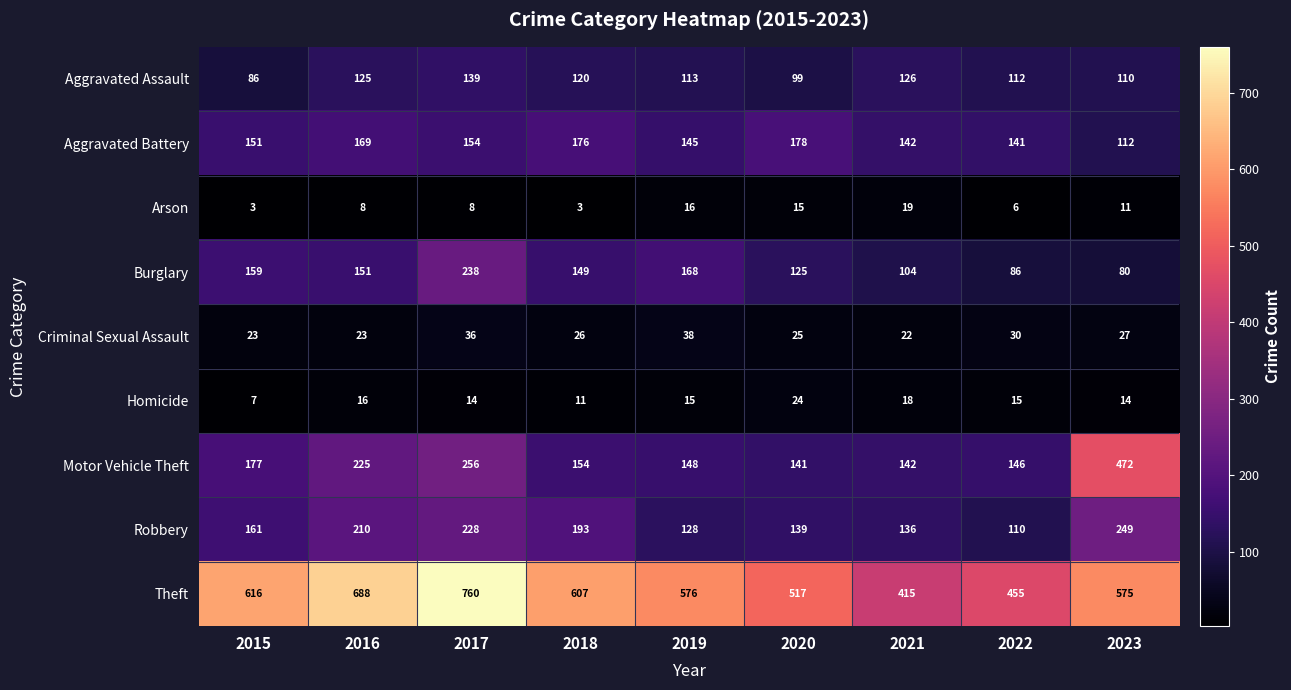

What is the difference between the second highest and minimum values in the Robbery series?

118